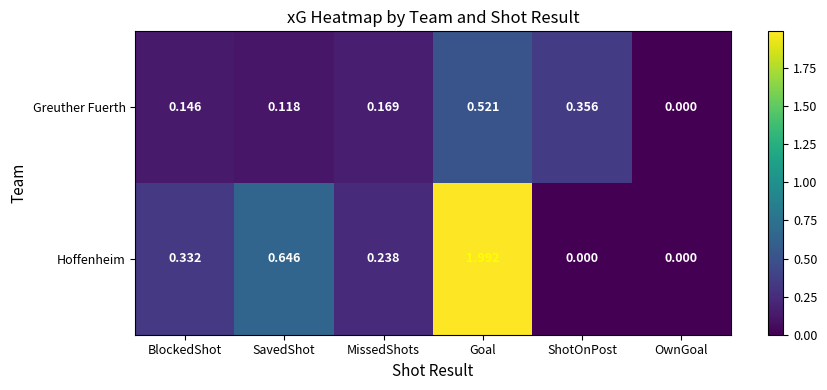

Rank the series at BlockedShot from lowest to highest value.

Greuther Fuerth, Hoffenheim